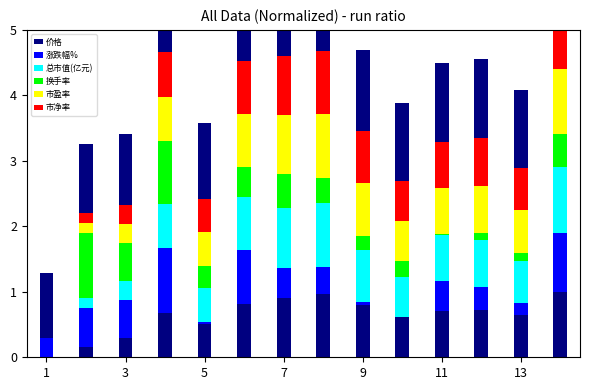

Which series has the widest spread of values?

价格